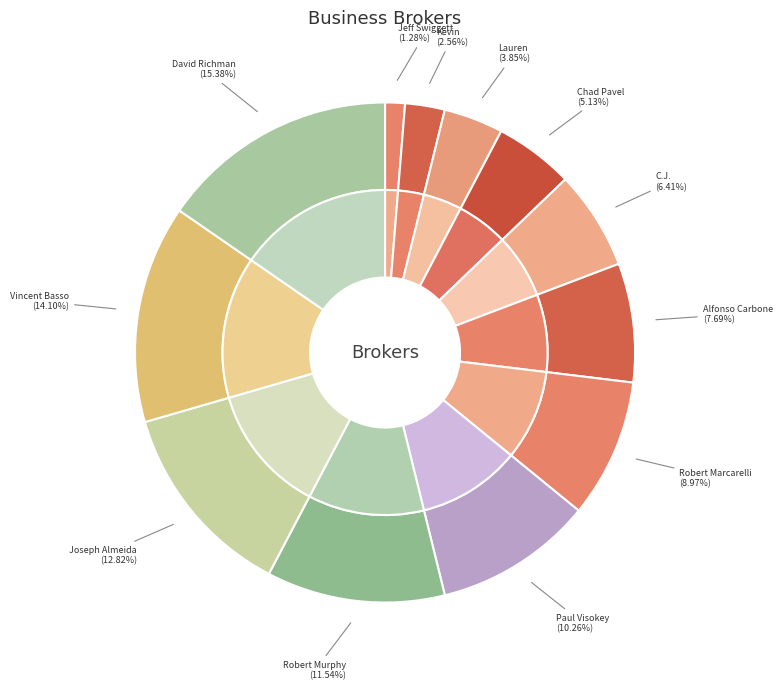

Does Robert Marcarelli account for over 50% of the chart?

No